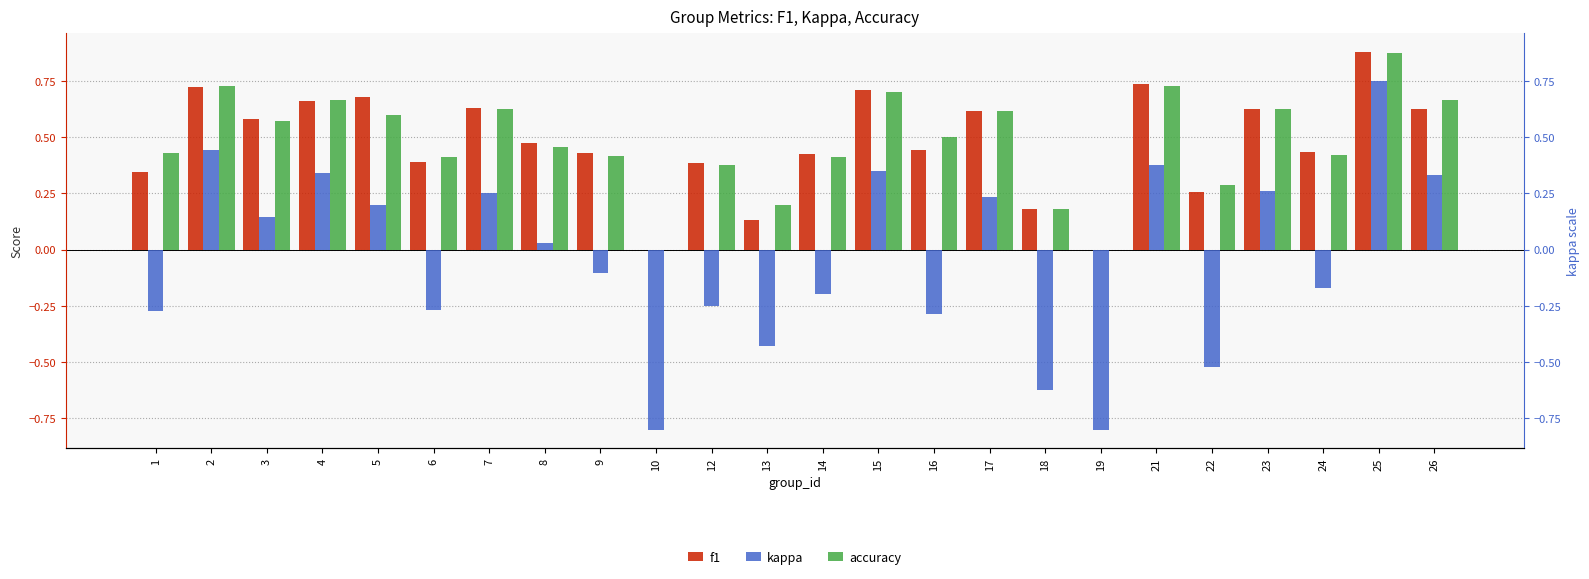

The value of kappa at 16 is -0.3. True or false?

True